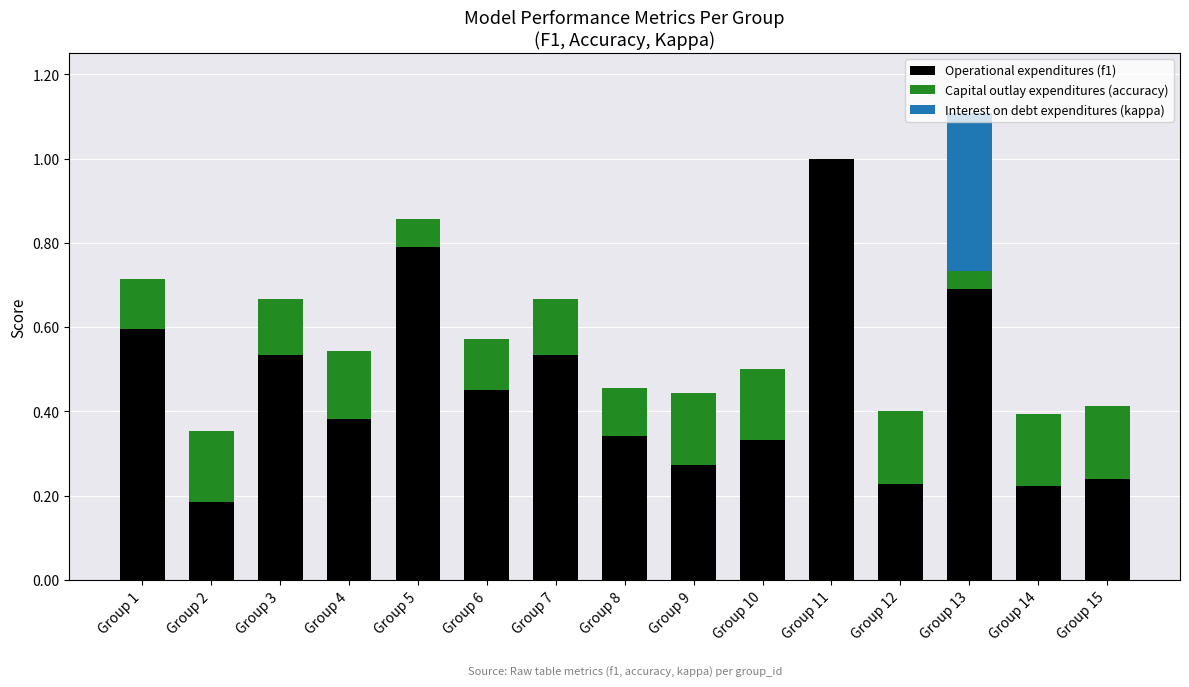

What is the sum of the Operational expenditures (f1) values at Group 4 and Group 5?

1.2